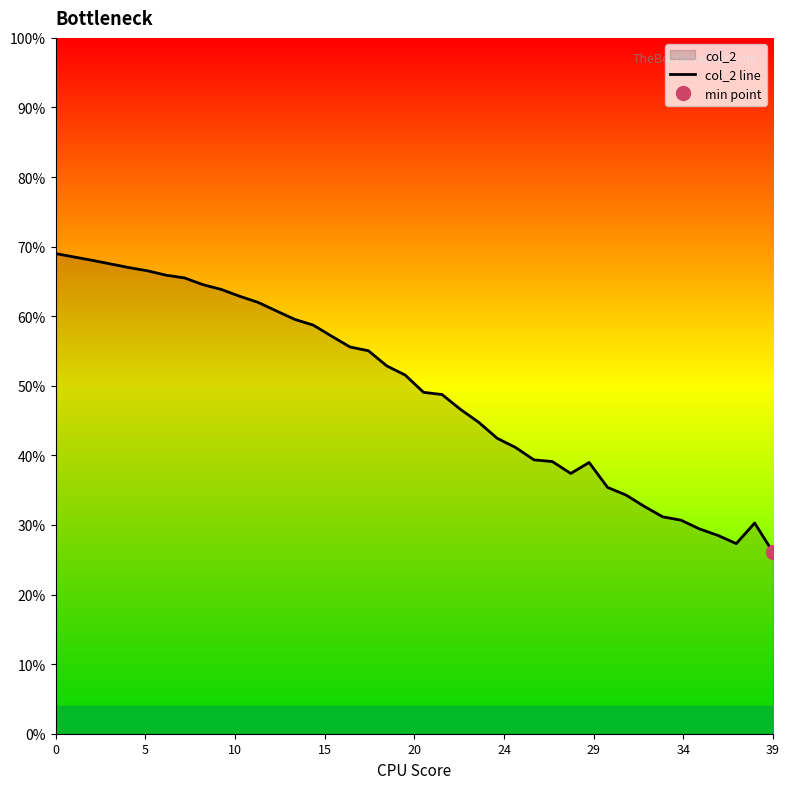

At which label is the value closest to 0?

39